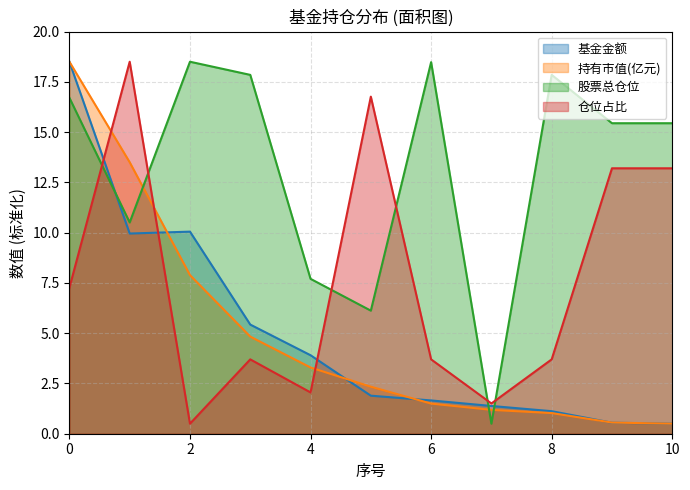

Reading right to left, what are all the values shown in this chart?

基金金额: 0.5	0.5	1.1	1.4	1.7	1.9	3.9	5.4	10.1	10.0	18.5
持有市值(亿元): 0.5	0.6	1.0	1.2	1.5	2.3	3.3	4.8	7.9	13.5	18.5
股票总仓位: 15.4	15.4	17.8	0.5	18.5	6.1	7.7	17.8	18.5	10.5	16.7
仓位占比: 13.2	13.2	3.7	1.5	3.7	16.8	2.1	3.7	0.5	18.5	7.3